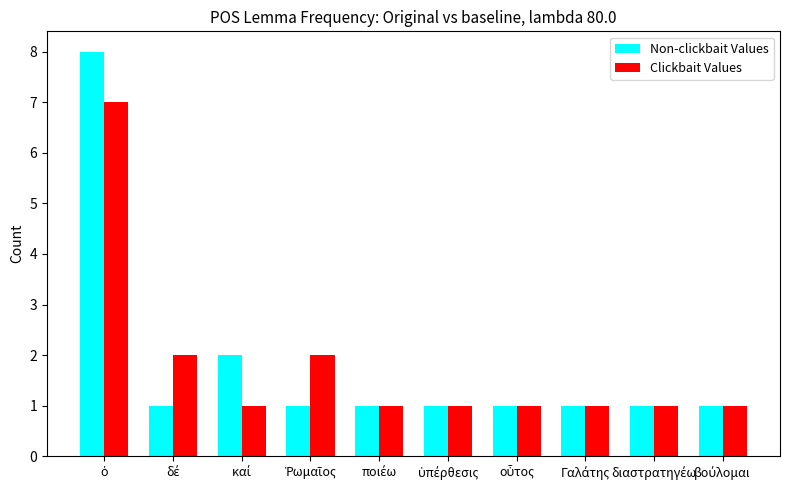

Rank the series by their maximum value, from lowest to highest.

Clickbait Values, Non-clickbait Values